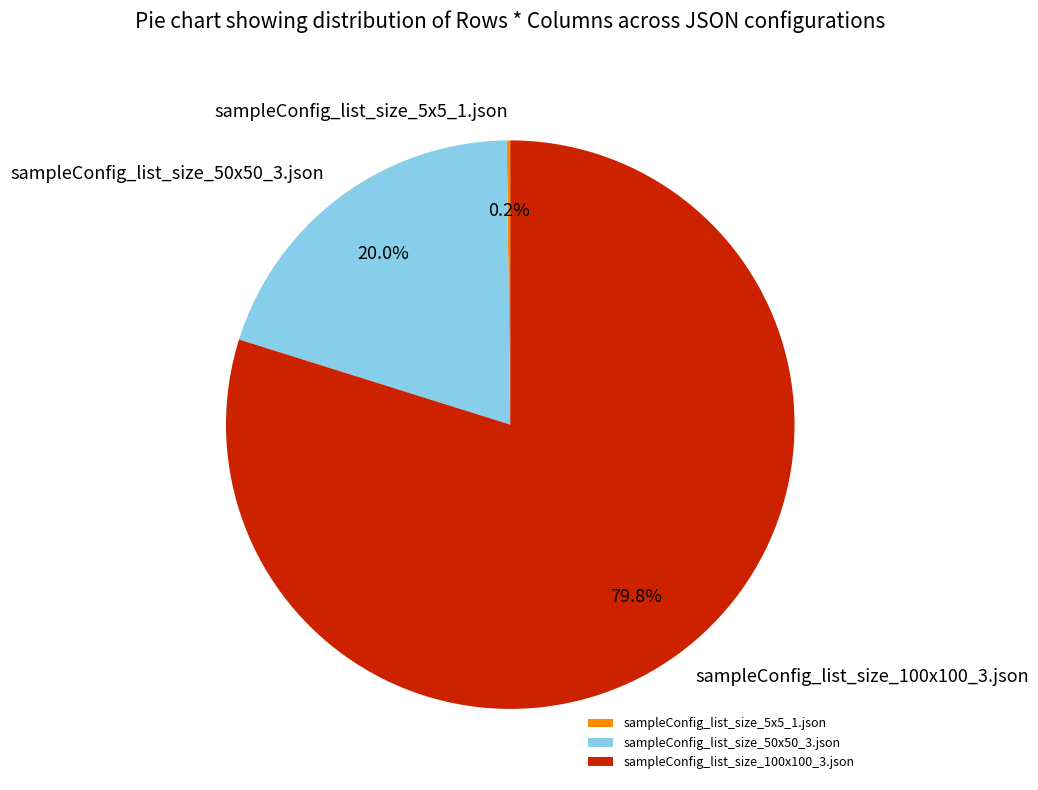

Between sampleConfig_list_size_100x100_3.json and sampleConfig_list_size_50x50_3.json, which is larger?

sampleConfig_list_size_100x100_3.json